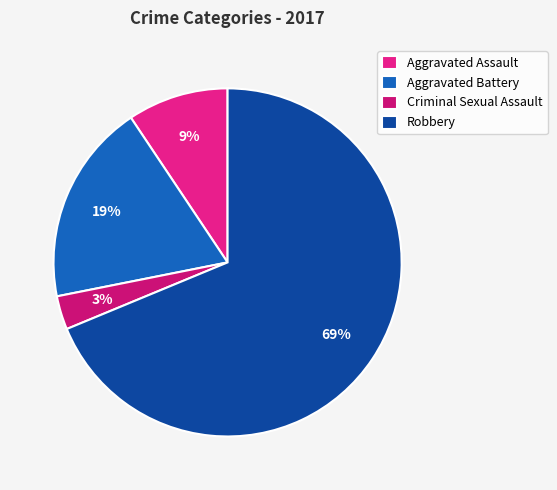

Is there a majority slice in this chart?

Yes